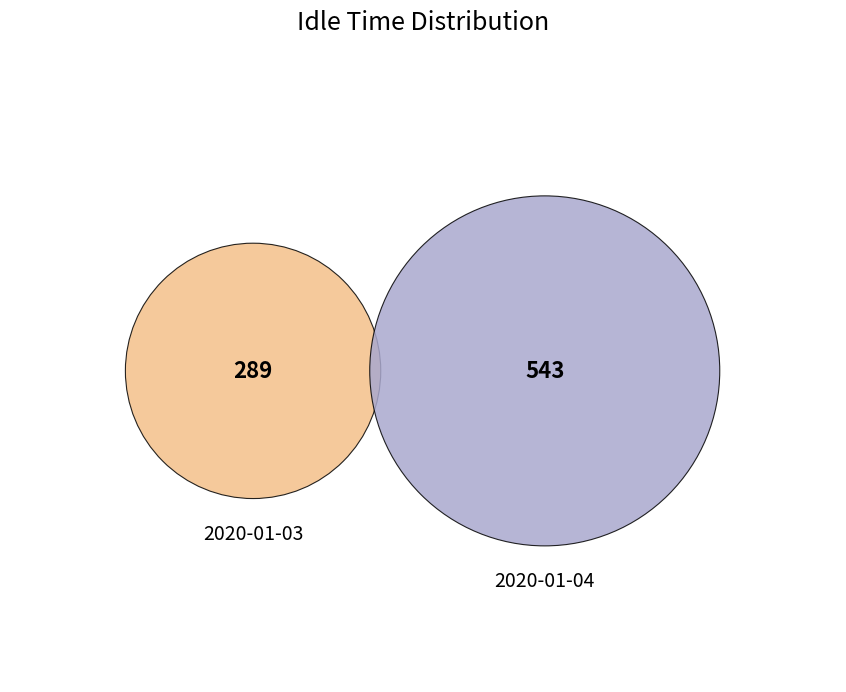

Is it true that 2020-01-03 is 44% of the pie?

False